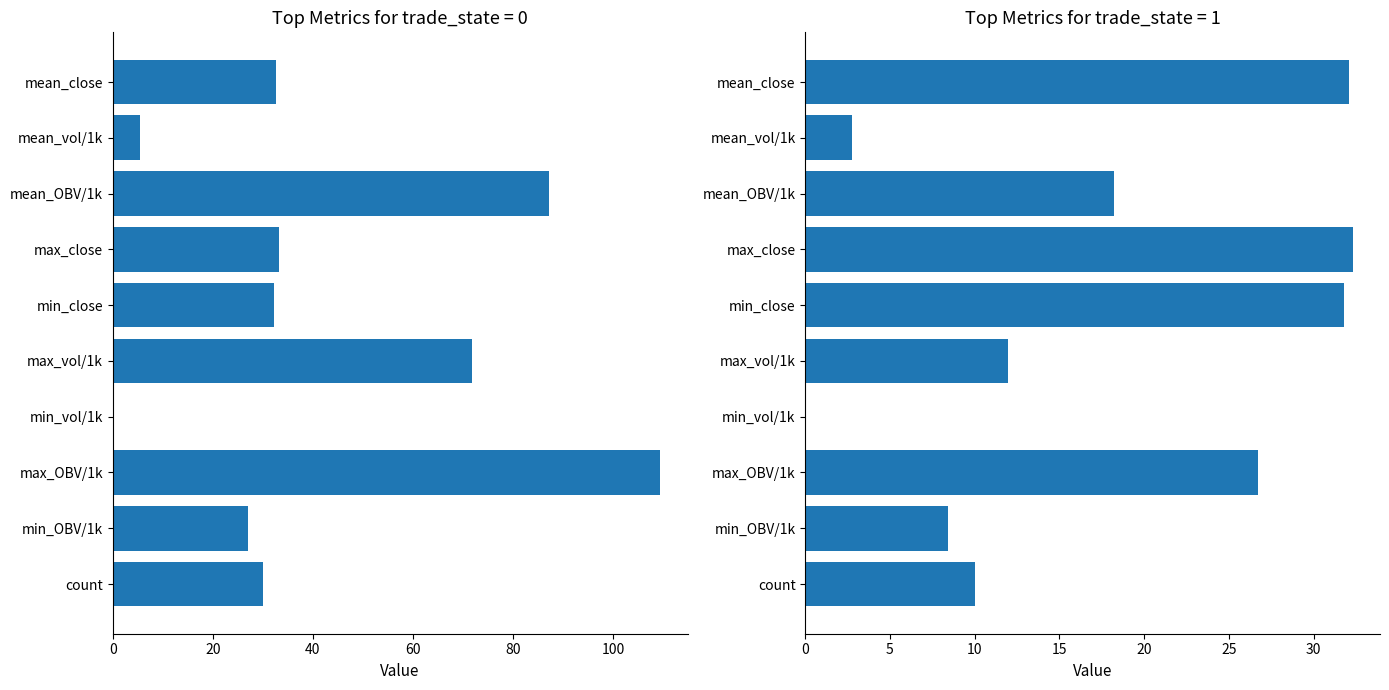

Which series changed the most between mean_vol/1k and min_close?

trade_state=1